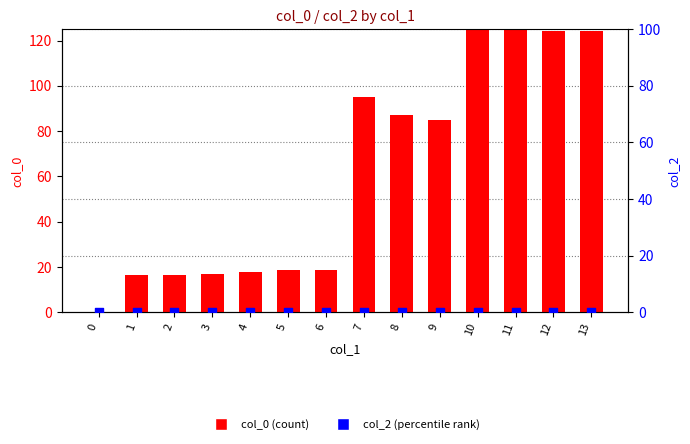

Which series contains the highest Y value?

col_0